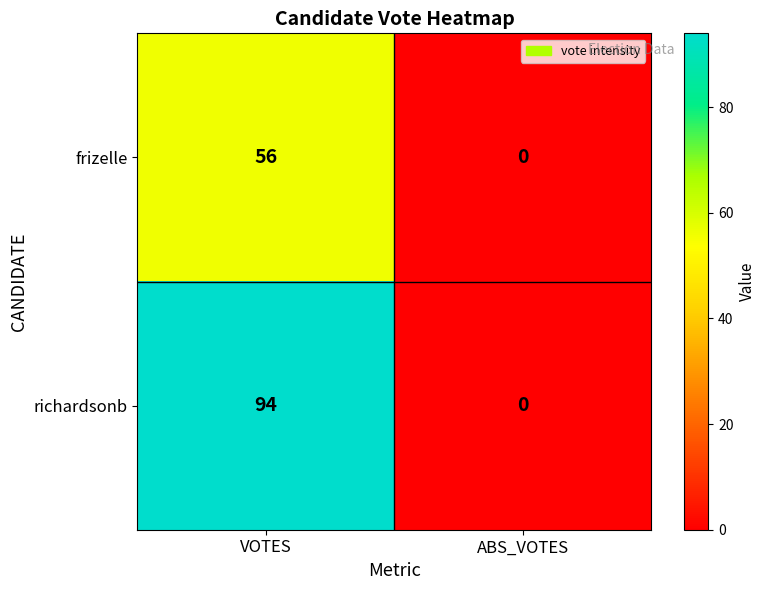

True or false: richardsonb has a value of 0 at ABS_VOTES.

True